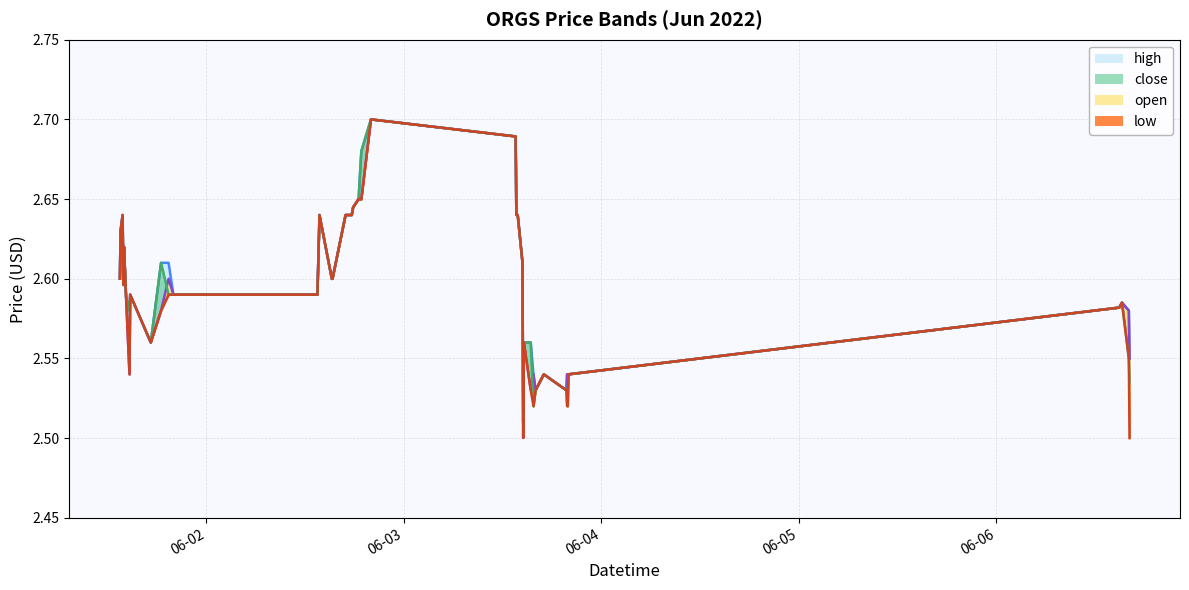

Reading left to right, extract all data points from this chart.

open: 2022-06-01 13:30:00=2.6	2022-06-01 13:35:00=2.6	2022-06-01 13:50:00=2.6	2022-06-01 13:55:00=2.6	2022-06-01 14:00:00=2.6	2022-06-01 14:15:00=2.6	2022-06-01 14:40:00=2.5	2022-06-01 14:45:00=2.6	2022-06-01 17:15:00=2.6	2022-06-01 18:30:00=2.6	2022-06-01 19:25:00=2.6	2022-06-01 20:00:00=2.6	2022-06-02 13:30:00=2.6	2022-06-02 13:45:00=2.6	2022-06-02 15:15:00=2.6	2022-06-02 15:20:00=2.6	2022-06-02 16:55:00=2.6	2022-06-02 17:40:00=2.6	2022-06-02 17:50:00=2.6	2022-06-02 18:30:00=2.6	2022-06-02 18:50:00=2.6	2022-06-02 20:00:00=2.7	2022-06-03 13:35:00=2.7	2022-06-03 13:40:00=2.6	2022-06-03 13:50:00=2.6	2022-06-03 14:25:00=2.6	2022-06-03 14:30:00=2.5	2022-06-03 14:35:00=2.6	2022-06-03 15:25:00=2.5	2022-06-03 15:45:00=2.5	2022-06-03 16:00:00=2.5	2022-06-03 17:00:00=2.5	2022-06-03 19:45:00=2.5	2022-06-03 19:50:00=2.5	2022-06-03 19:55:00=2.5	2022-06-03 20:00:00=2.5	2022-06-06 14:55:00=2.6	2022-06-06 15:15:00=2.6	2022-06-06 16:05:00=2.6	2022-06-06 16:10:00=2.5
high: 2022-06-01 13:30:00=2.6	2022-06-01 13:35:00=2.6	2022-06-01 13:50:00=2.6	2022-06-01 13:55:00=2.6	2022-06-01 14:00:00=2.6	2022-06-01 14:15:00=2.6	2022-06-01 14:40:00=2.6	2022-06-01 14:45:00=2.6	2022-06-01 17:15:00=2.6	2022-06-01 18:30:00=2.6	2022-06-01 19:25:00=2.6	2022-06-01 20:00:00=2.6	2022-06-02 13:30:00=2.6	2022-06-02 13:45:00=2.6	2022-06-02 15:15:00=2.6	2022-06-02 15:20:00=2.6	2022-06-02 16:55:00=2.6	2022-06-02 17:40:00=2.6	2022-06-02 17:50:00=2.6	2022-06-02 18:30:00=2.6	2022-06-02 18:50:00=2.7	2022-06-02 20:00:00=2.7	2022-06-03 13:35:00=2.7	2022-06-03 13:40:00=2.6	2022-06-03 13:50:00=2.6	2022-06-03 14:25:00=2.6	2022-06-03 14:30:00=2.5	2022-06-03 14:35:00=2.6	2022-06-03 15:25:00=2.6	2022-06-03 15:45:00=2.5	2022-06-03 16:00:00=2.5	2022-06-03 17:00:00=2.5	2022-06-03 19:45:00=2.5	2022-06-03 19:50:00=2.5	2022-06-03 19:55:00=2.5	2022-06-03 20:00:00=2.5	2022-06-06 14:55:00=2.6	2022-06-06 15:15:00=2.6	2022-06-06 16:05:00=2.6	2022-06-06 16:10:00=2.5
close: 2022-06-01 13:30:00=2.6	2022-06-01 13:35:00=2.6	2022-06-01 13:50:00=2.6	2022-06-01 13:55:00=2.6	2022-06-01 14:00:00=2.6	2022-06-01 14:15:00=2.6	2022-06-01 14:40:00=2.6	2022-06-01 14:45:00=2.6	2022-06-01 17:15:00=2.6	2022-06-01 18:30:00=2.6	2022-06-01 19:25:00=2.6	2022-06-01 20:00:00=2.6	2022-06-02 13:30:00=2.6	2022-06-02 13:45:00=2.6	2022-06-02 15:15:00=2.6	2022-06-02 15:20:00=2.6	2022-06-02 16:55:00=2.6	2022-06-02 17:40:00=2.6	2022-06-02 17:50:00=2.6	2022-06-02 18:30:00=2.6	2022-06-02 18:50:00=2.7	2022-06-02 20:00:00=2.7	2022-06-03 13:35:00=2.7	2022-06-03 13:40:00=2.6	2022-06-03 13:50:00=2.6	2022-06-03 14:25:00=2.6	2022-06-03 14:30:00=2.5	2022-06-03 14:35:00=2.6	2022-06-03 15:25:00=2.6	2022-06-03 15:45:00=2.5	2022-06-03 16:00:00=2.5	2022-06-03 17:00:00=2.5	2022-06-03 19:45:00=2.5	2022-06-03 19:50:00=2.5	2022-06-03 19:55:00=2.5	2022-06-03 20:00:00=2.5	2022-06-06 14:55:00=2.6	2022-06-06 15:15:00=2.6	2022-06-06 16:05:00=2.5	2022-06-06 16:10:00=2.5
low: 2022-06-01 13:30:00=2.6	2022-06-01 13:35:00=2.6	2022-06-01 13:50:00=2.6	2022-06-01 13:55:00=2.6	2022-06-01 14:00:00=2.6	2022-06-01 14:15:00=2.6	2022-06-01 14:40:00=2.5	2022-06-01 14:45:00=2.6	2022-06-01 17:15:00=2.6	2022-06-01 18:30:00=2.6	2022-06-01 19:25:00=2.6	2022-06-01 20:00:00=2.6	2022-06-02 13:30:00=2.6	2022-06-02 13:45:00=2.6	2022-06-02 15:15:00=2.6	2022-06-02 15:20:00=2.6	2022-06-02 16:55:00=2.6	2022-06-02 17:40:00=2.6	2022-06-02 17:50:00=2.6	2022-06-02 18:30:00=2.6	2022-06-02 18:50:00=2.6	2022-06-02 20:00:00=2.7	2022-06-03 13:35:00=2.7	2022-06-03 13:40:00=2.6	2022-06-03 13:50:00=2.6	2022-06-03 14:25:00=2.6	2022-06-03 14:30:00=2.5	2022-06-03 14:35:00=2.6	2022-06-03 15:25:00=2.5	2022-06-03 15:45:00=2.5	2022-06-03 16:00:00=2.5	2022-06-03 17:00:00=2.5	2022-06-03 19:45:00=2.5	2022-06-03 19:50:00=2.5	2022-06-03 19:55:00=2.5	2022-06-03 20:00:00=2.5	2022-06-06 14:55:00=2.6	2022-06-06 15:15:00=2.6	2022-06-06 16:05:00=2.5	2022-06-06 16:10:00=2.5